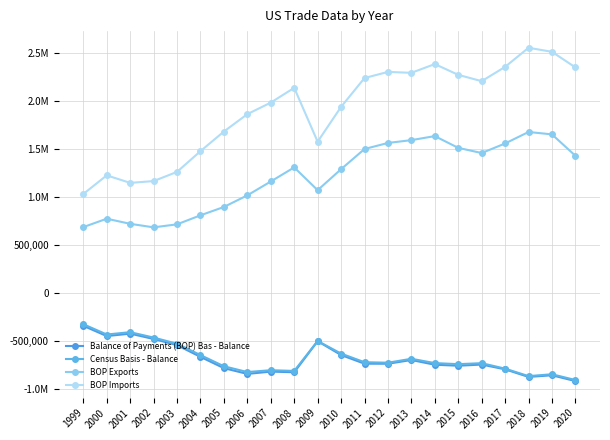

What is the value of the BOP Imports point at the 7th from the left?

1681780